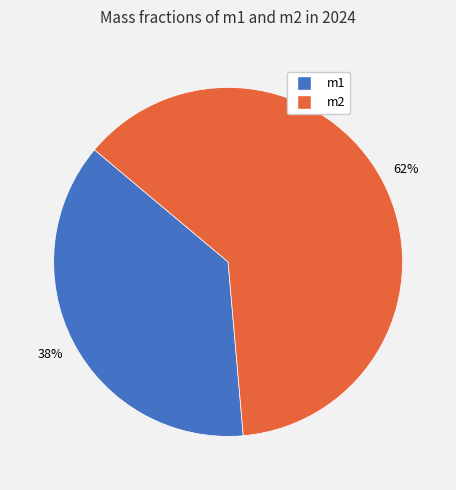

Rank the categories by value from lowest to highest.

m1, m2